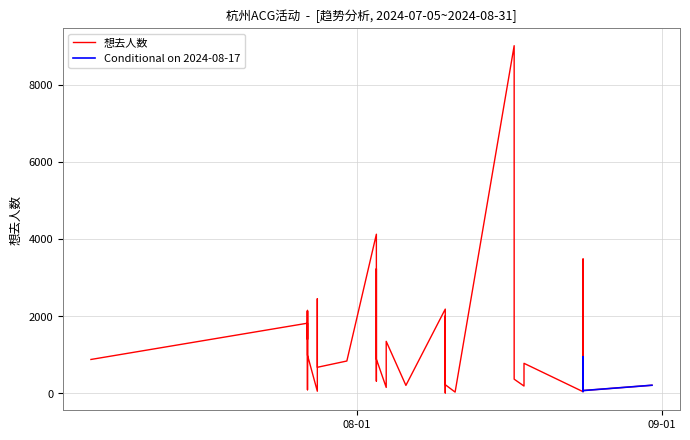

Is this an area chart (filled region under the line)?

No